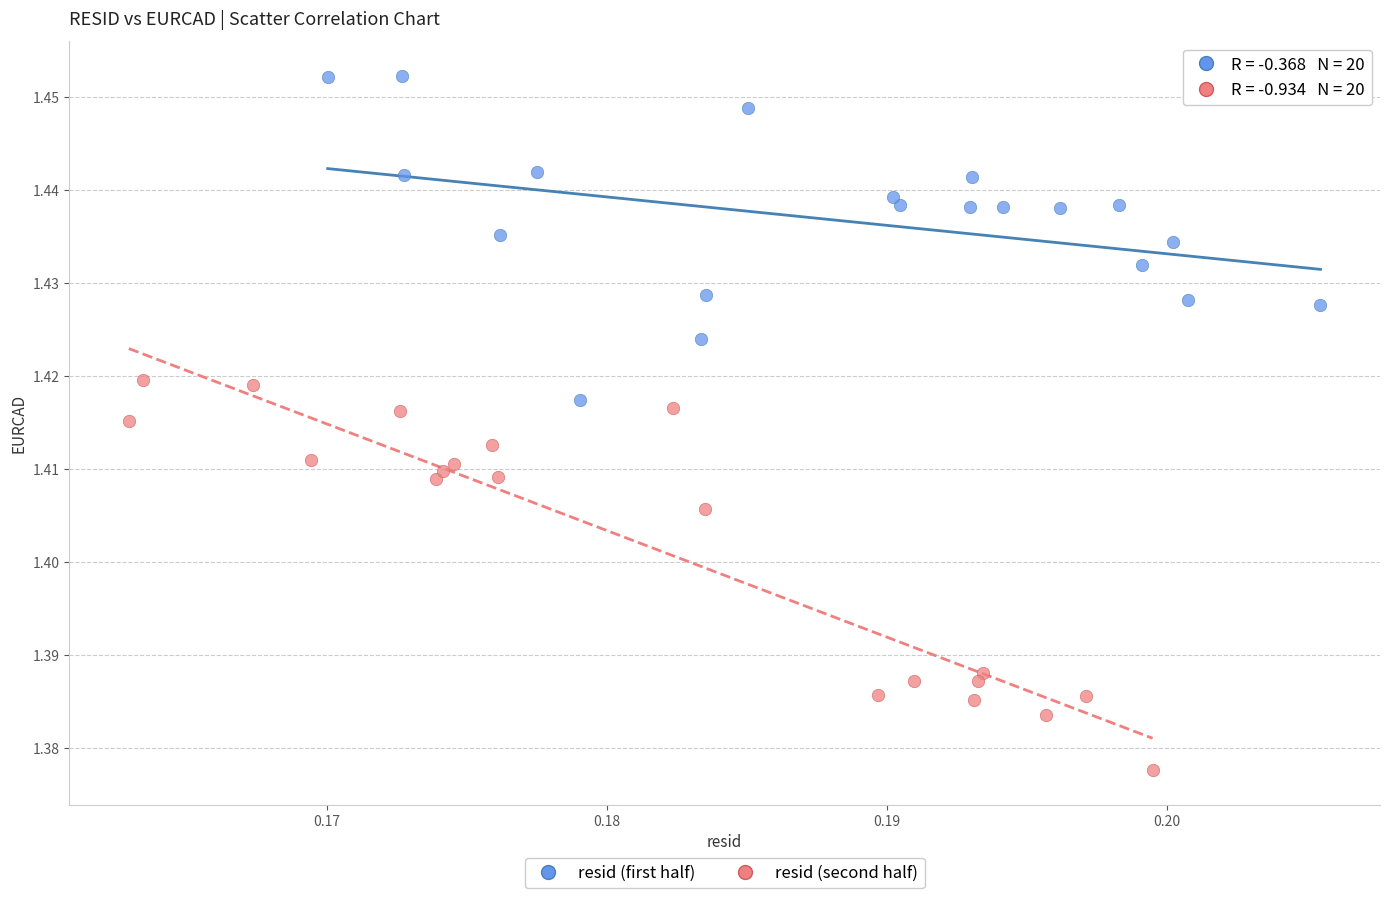

Which series reaches the maximum Y coordinate?

resid (first half)